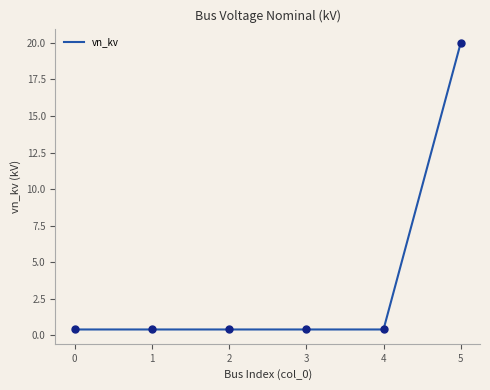

Between 4 and 2, which is larger?

4